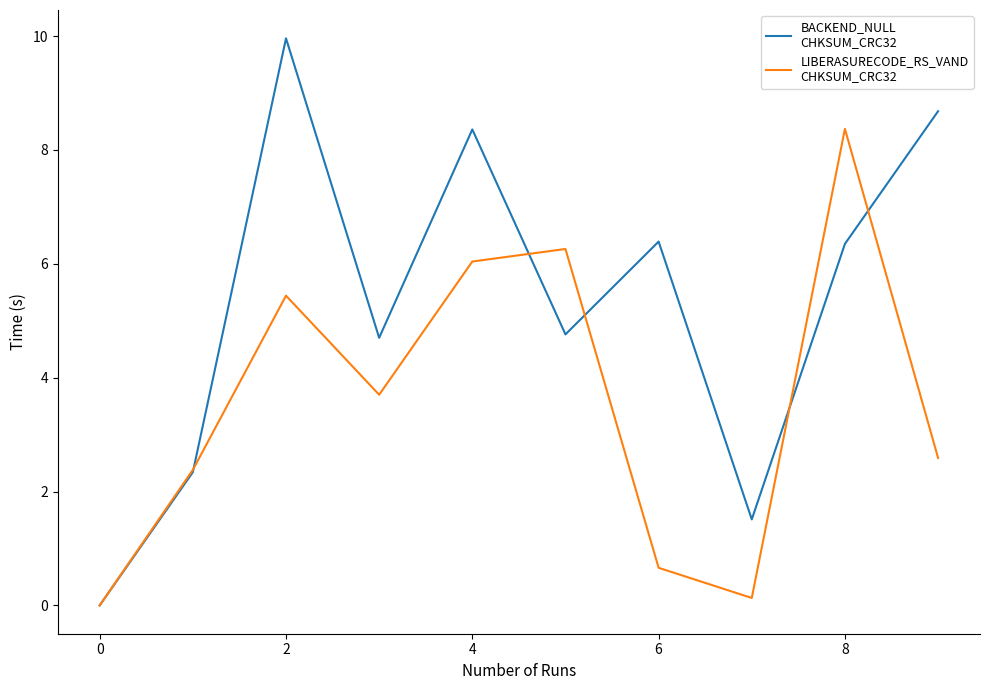

What is the maximum value shown in the chart?

10.0